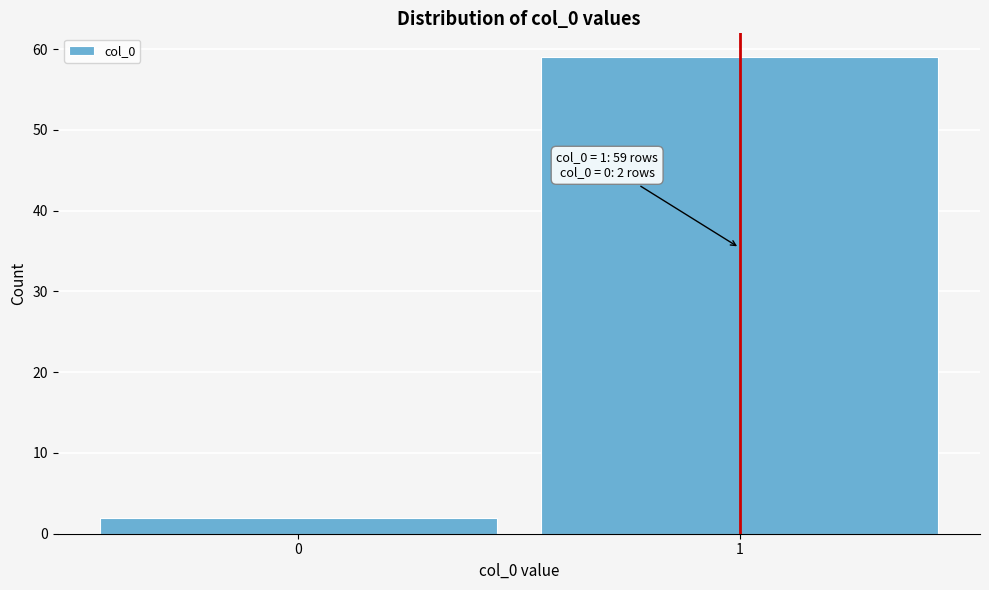

Reading left to right, what are all the values shown in this chart?

0=2	1=59